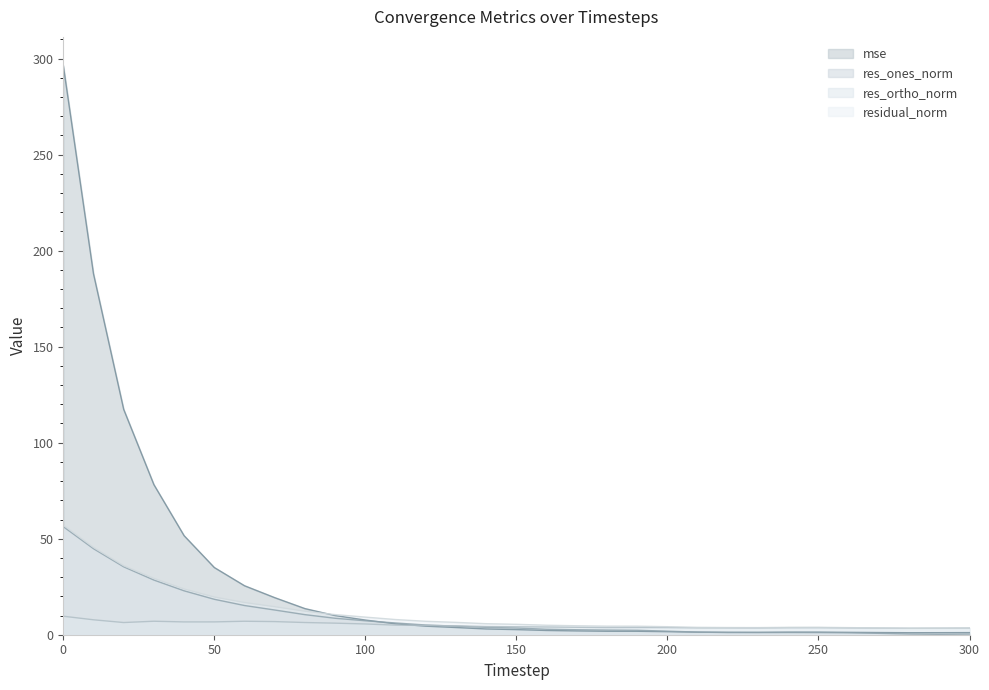

Rank the series by their maximum value, from highest to lowest.

mse, residual_norm, res_ones_norm, res_ortho_norm